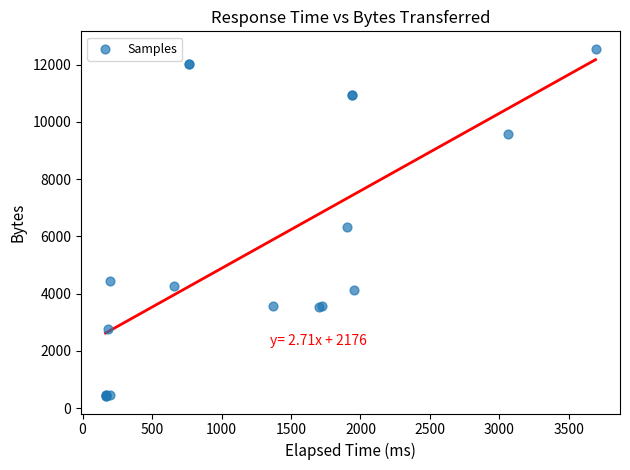

What Y value in the scatter plot is closest to 6488?

6343